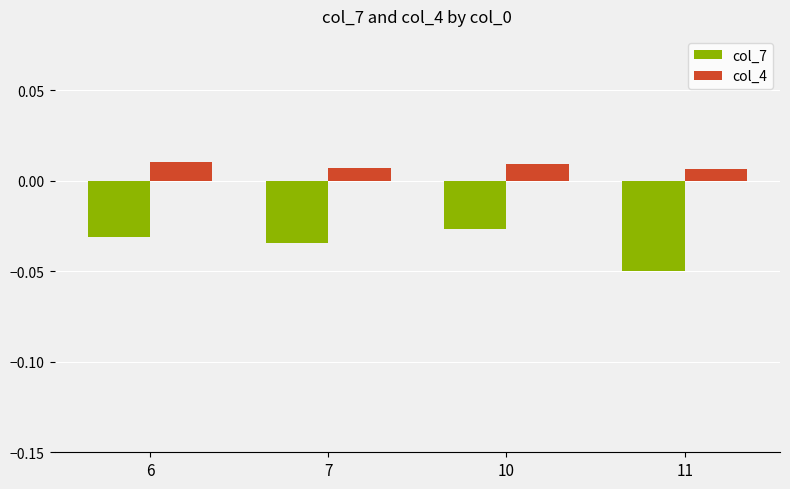

Count the col_4 values in the range 0 to 1.

4